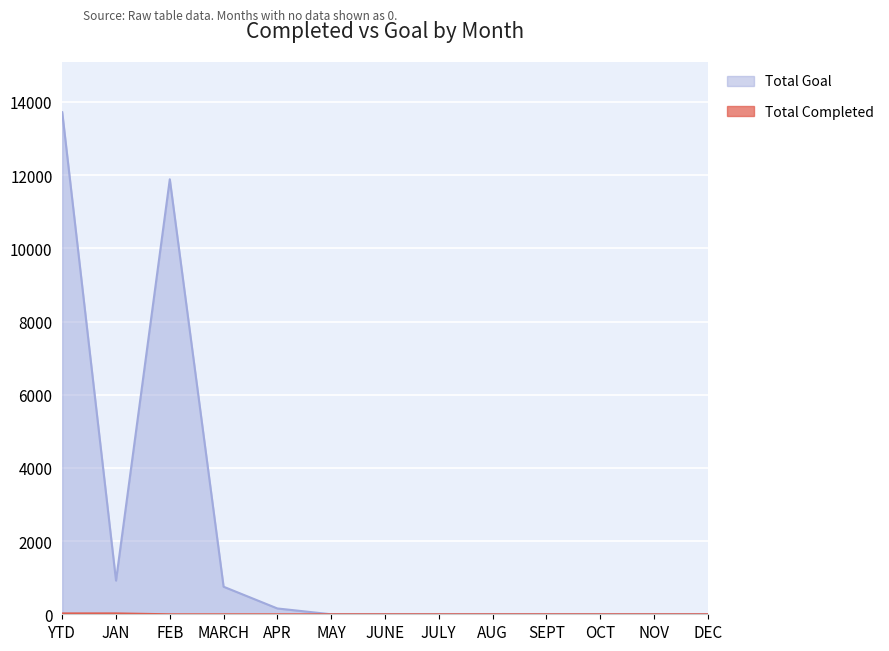

Which series changed the most between SEPT and DEC?

Total Completed